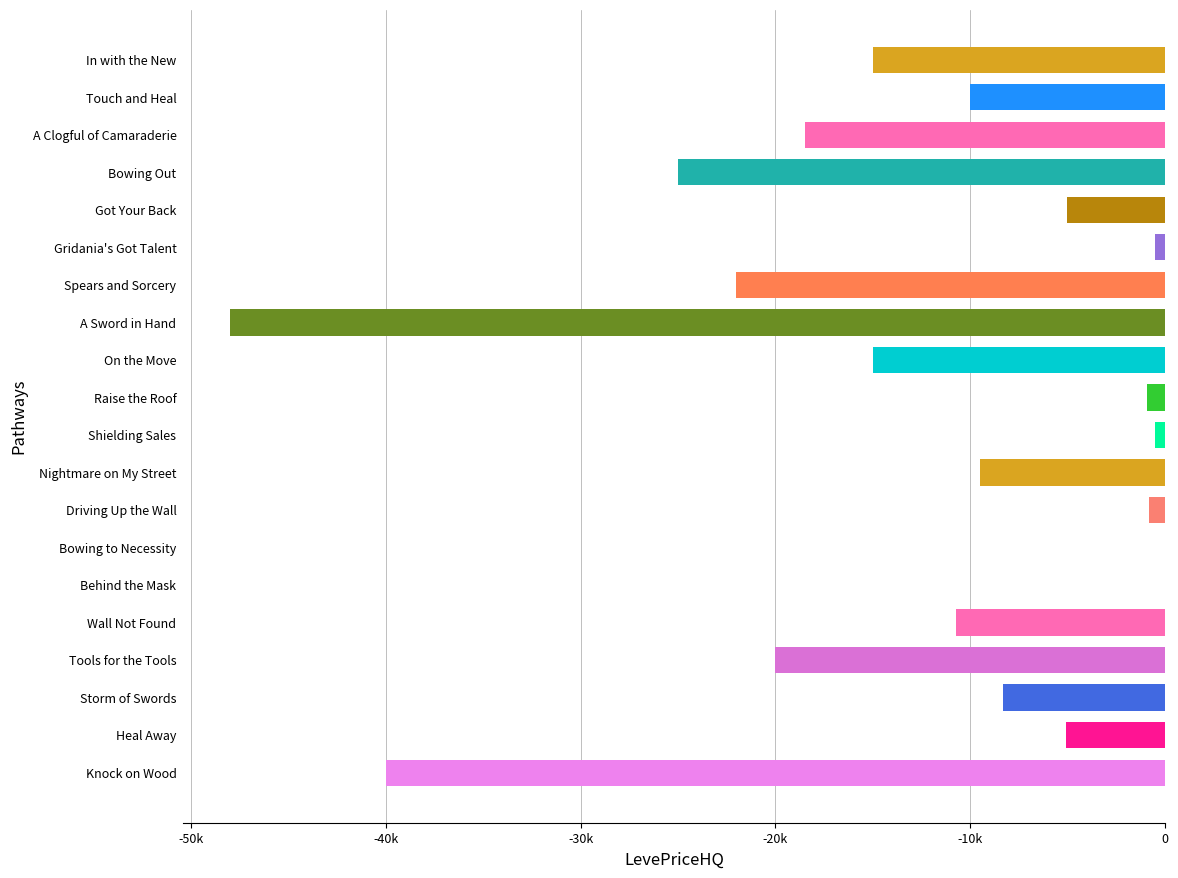

What is the minimum value shown in the chart?

-48000.0